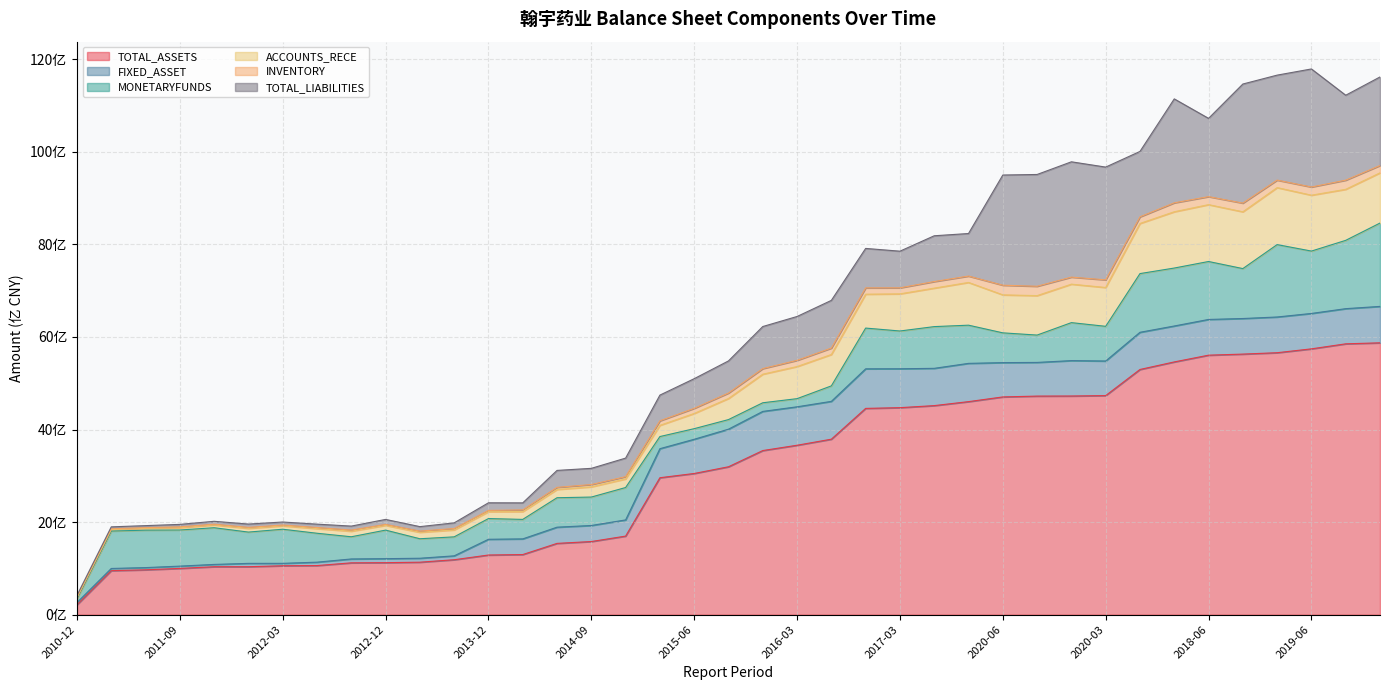

How many interior local peaks does the TOTAL_LIABILITIES series have?

10